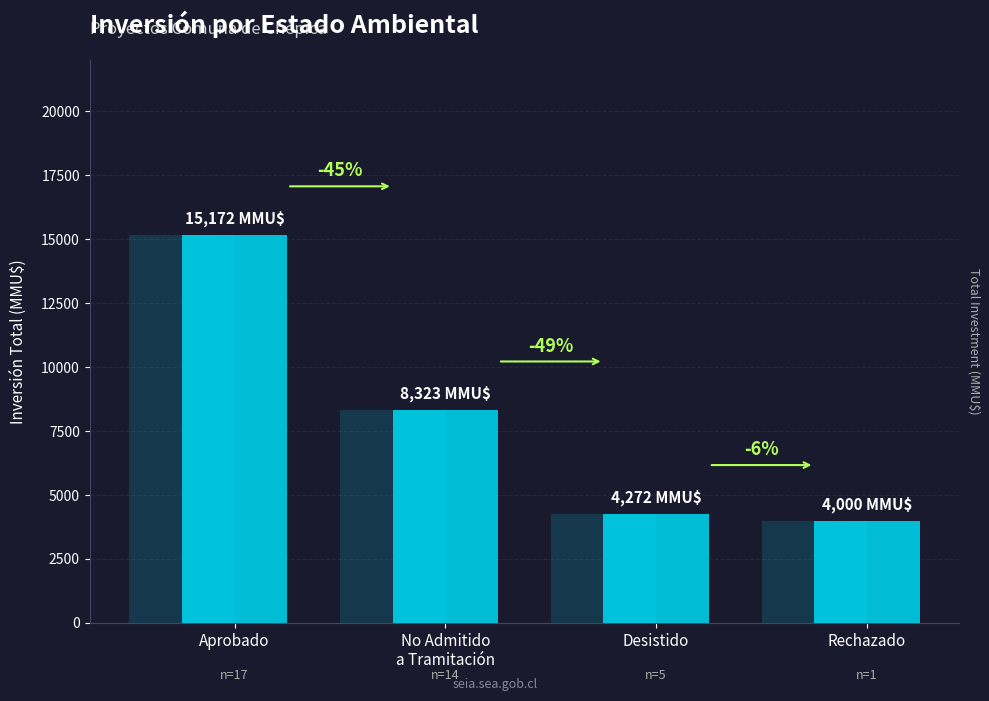

At which category does the chart reach its minimum across all series?

Rechazado